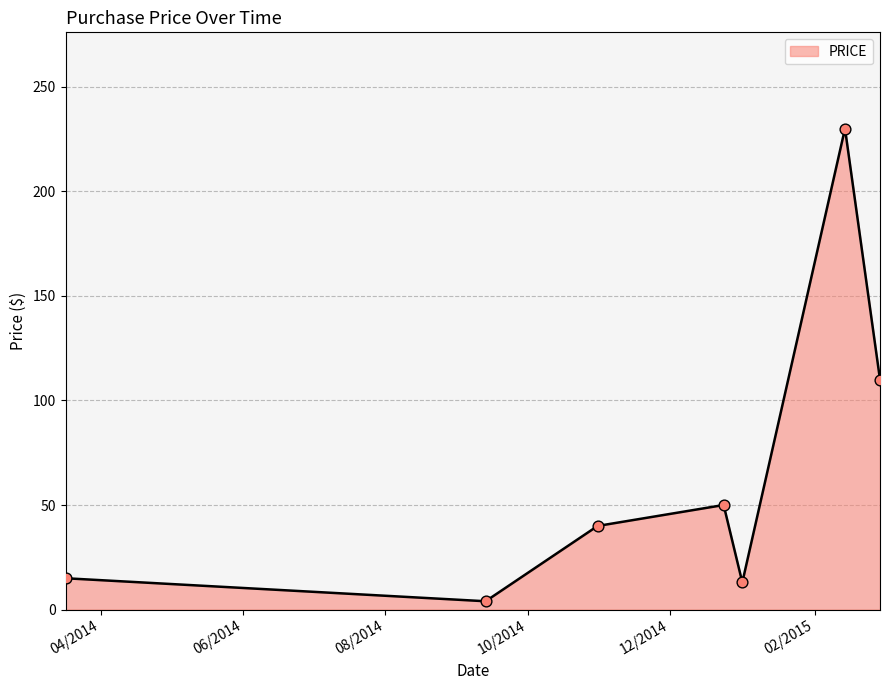

What is the difference between the maximum and second lowest values?

217.0